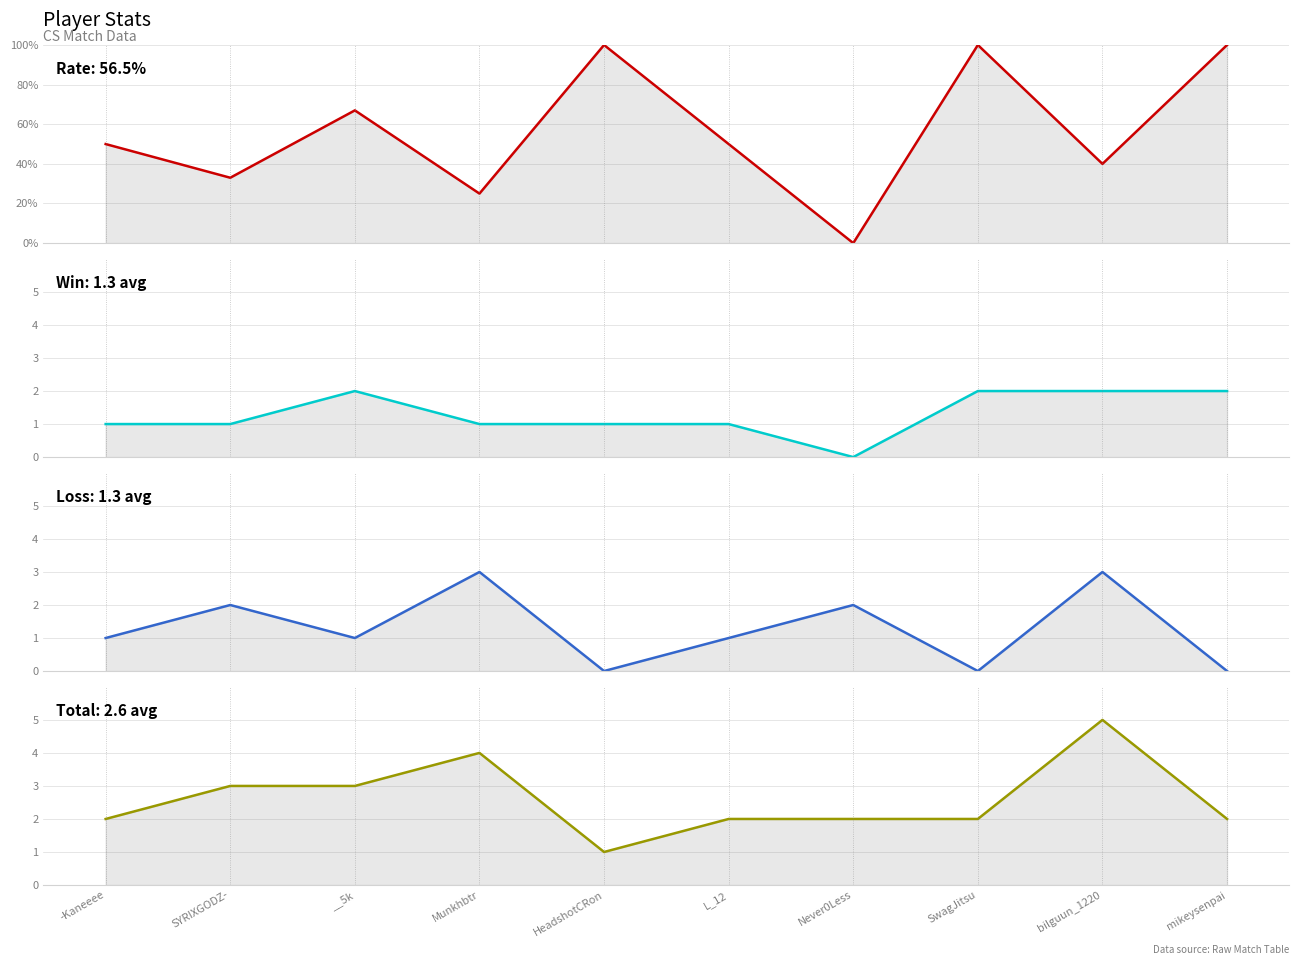

Is it true that Win equals 0 at Munkhbtr?

False